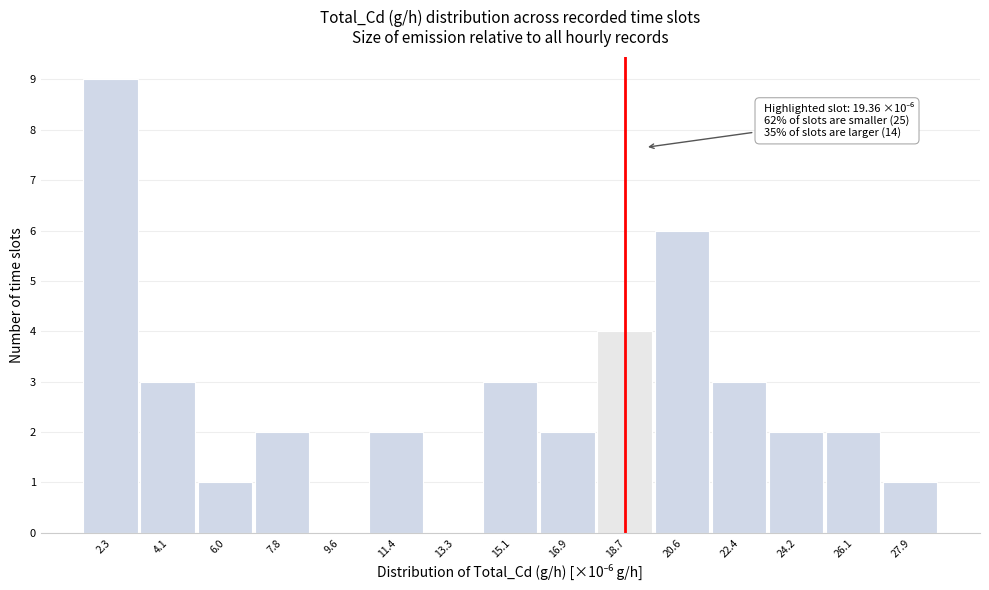

Over which range of the x-axis is the bar tallest?

1.4 to 3.2